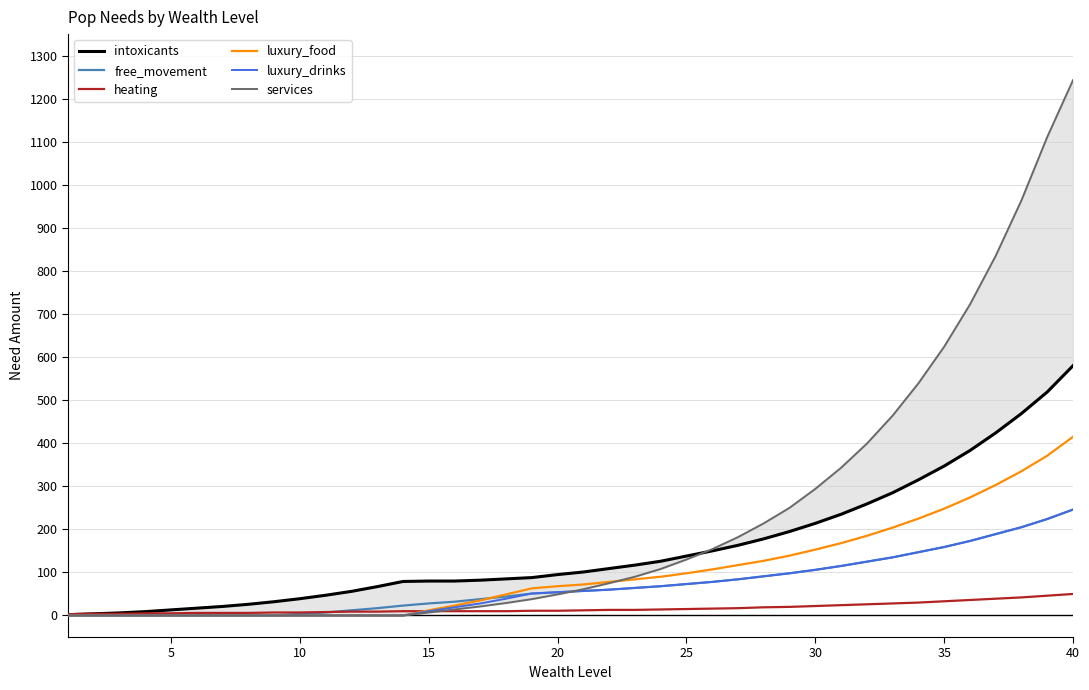

Does the chart have visible grid lines?

Yes